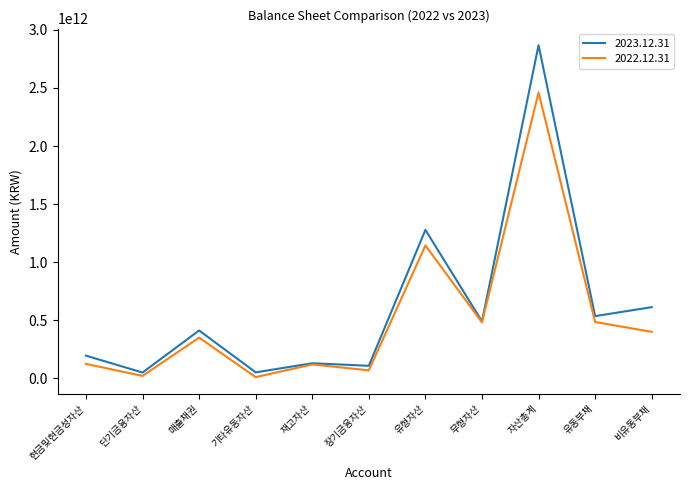

Rank the series by their average value, from lowest to highest.

2022.12.31, 2023.12.31